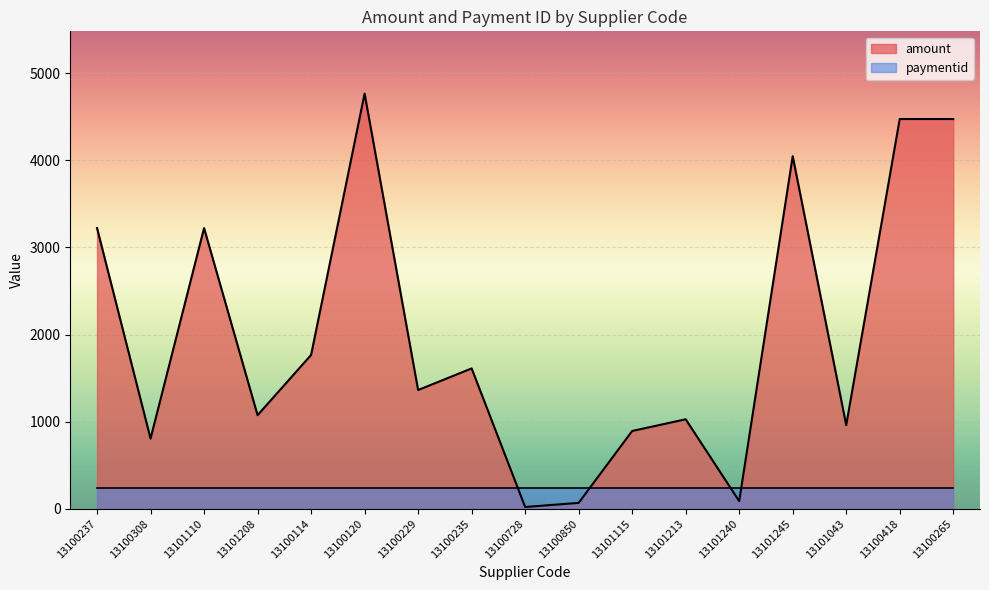

Is it true that the value at 13100308 is 805.6?

True